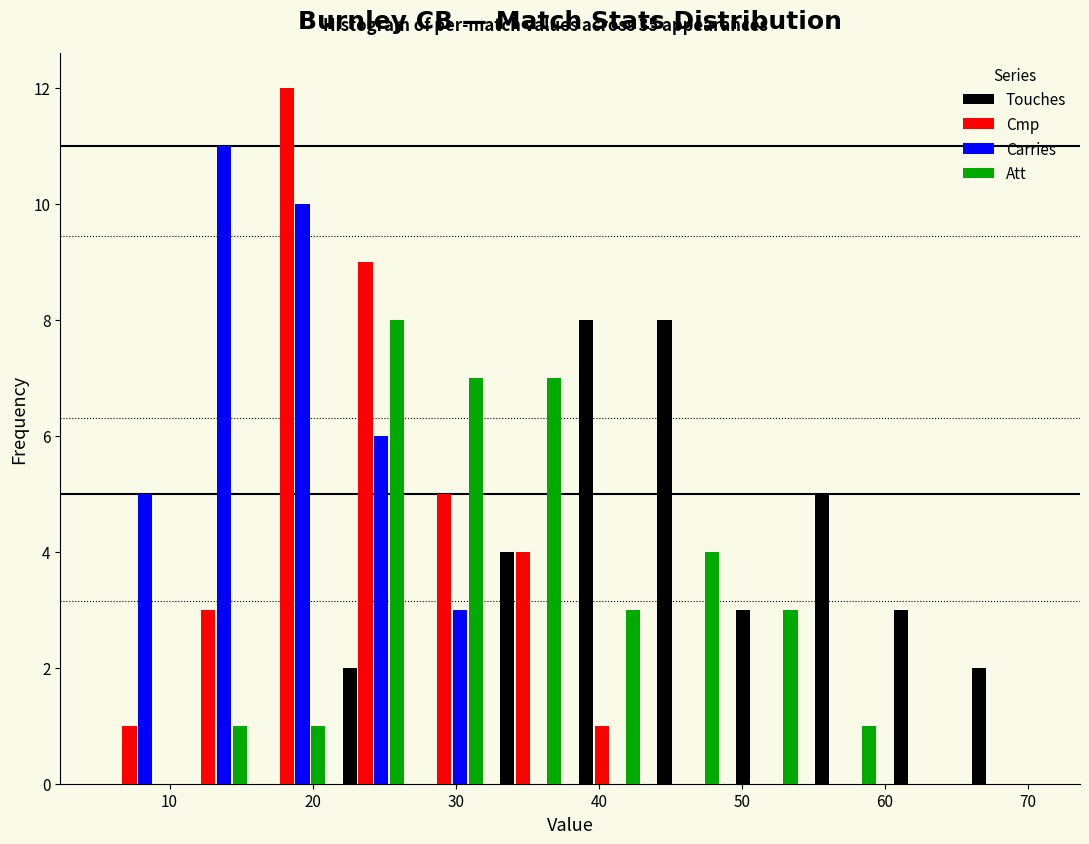

Reading left to right, transcribe this chart: for each range on the x-axis, give the height of each series' bar. Neither the bar edges nor the heights are printed on the chart, so give them approximately, as read against the axes.

5.0 to 10.5: Touches=0	Cmp=1	Carries=5	Att=0
10.5 to 16.0: Touches=0	Cmp=3	Carries=11	Att=1
16.0 to 21.5: Touches=0	Cmp=12	Carries=10	Att=1
21.5 to 27.0: Touches=2	Cmp=9	Carries=6	Att=8
27.0 to 32.5: Touches=0	Cmp=5	Carries=3	Att=7
32.5 to 38.0: Touches=4	Cmp=4	Carries=0	Att=7
38.0 to 43.5: Touches=8	Cmp=1	Carries=0	Att=3
43.5 to 49.0: Touches=8	Cmp=0	Carries=0	Att=4
49.0 to 54.5: Touches=3	Cmp=0	Carries=0	Att=3
54.5 to 60.0: Touches=5	Cmp=0	Carries=0	Att=1
60.0 to 65.5: Touches=3	Cmp=0	Carries=0	Att=0
65.5 to 71.0: Touches=2	Cmp=0	Carries=0	Att=0